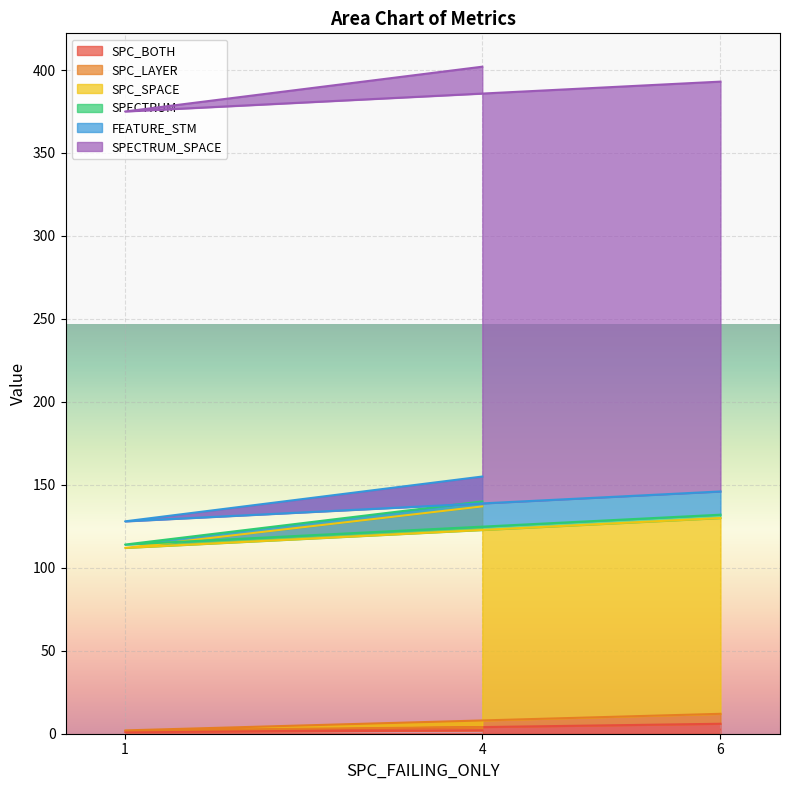

Does the chart display data point markers on the line(s)?

No